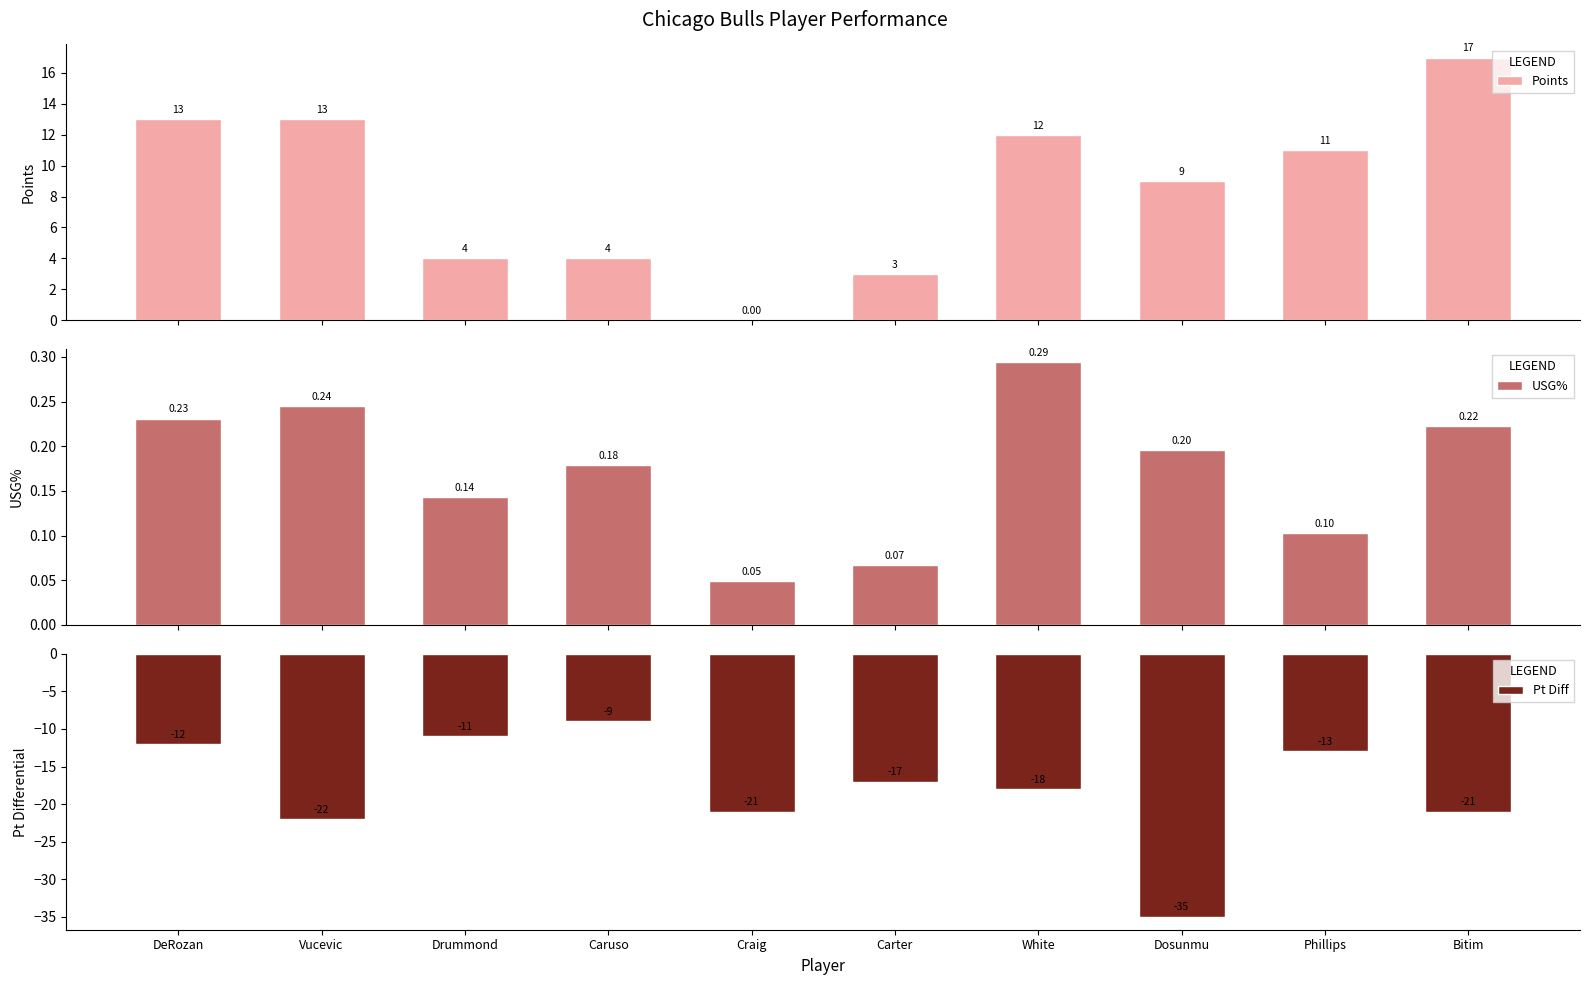

Count the number of categories in the chart.

10